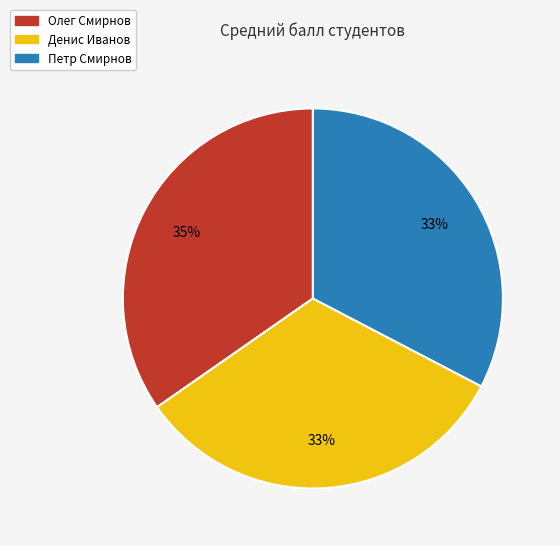

Which category has the biggest portion of the pie?

Олег Смирнов